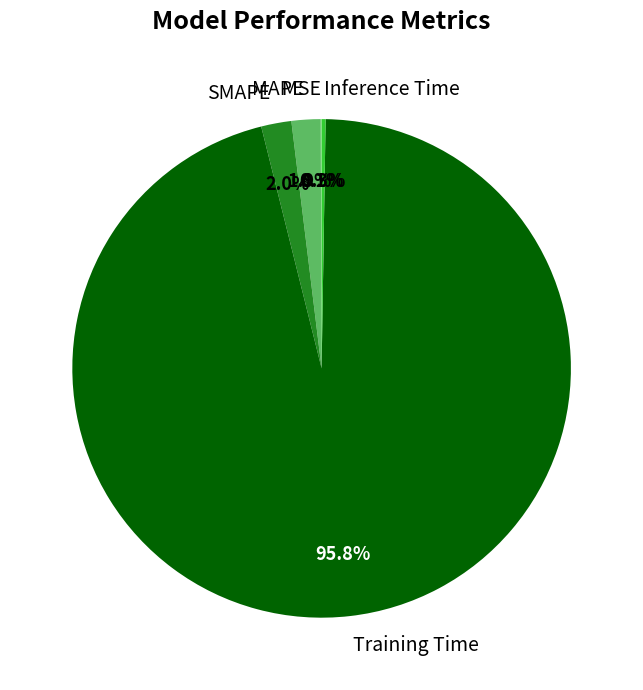

Does MAPE represent more than half of the total?

No